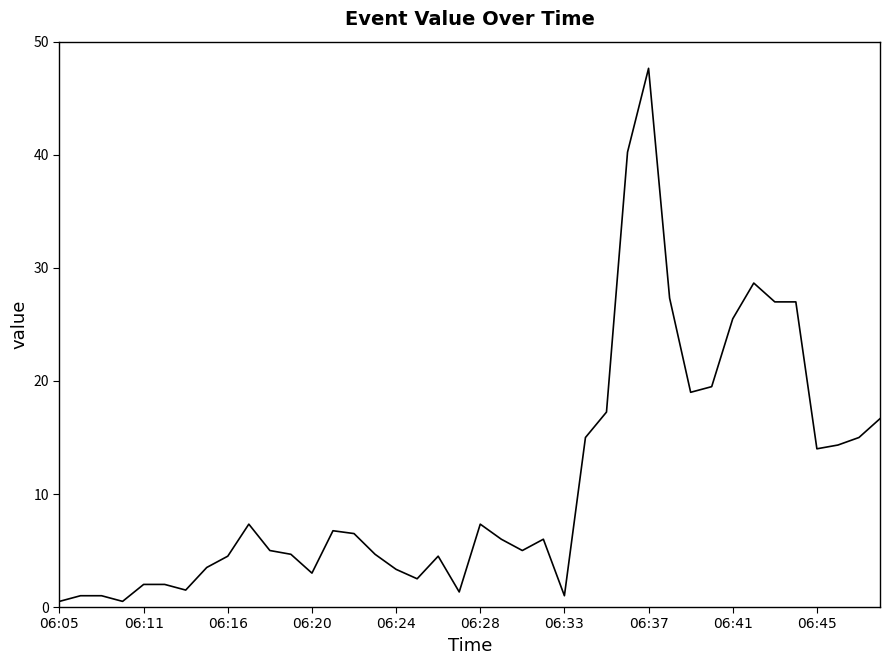

What is the difference between the maximum and minimum values?

47.2